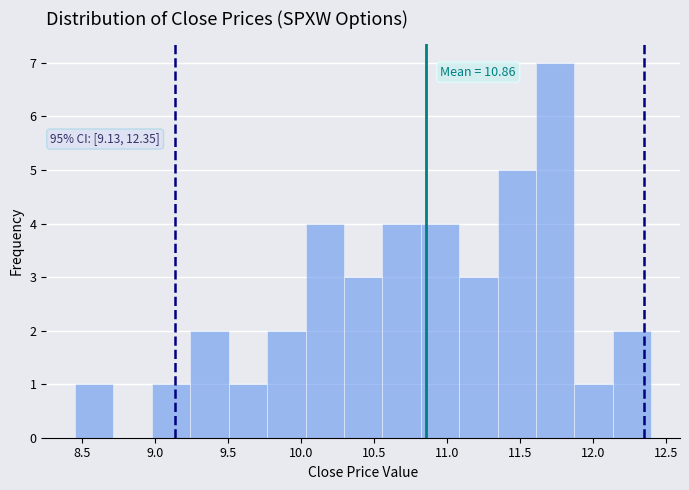

Which range on the x-axis has the tallest bar?

11.60 to 11.85